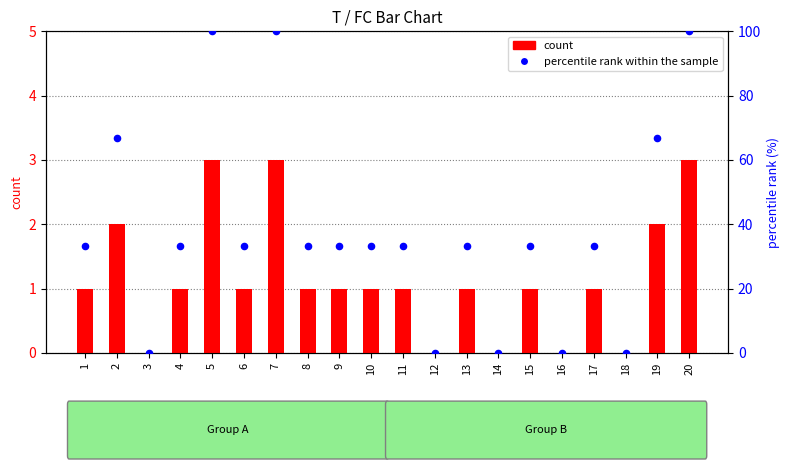

Which series reaches the minimum Y coordinate?

count